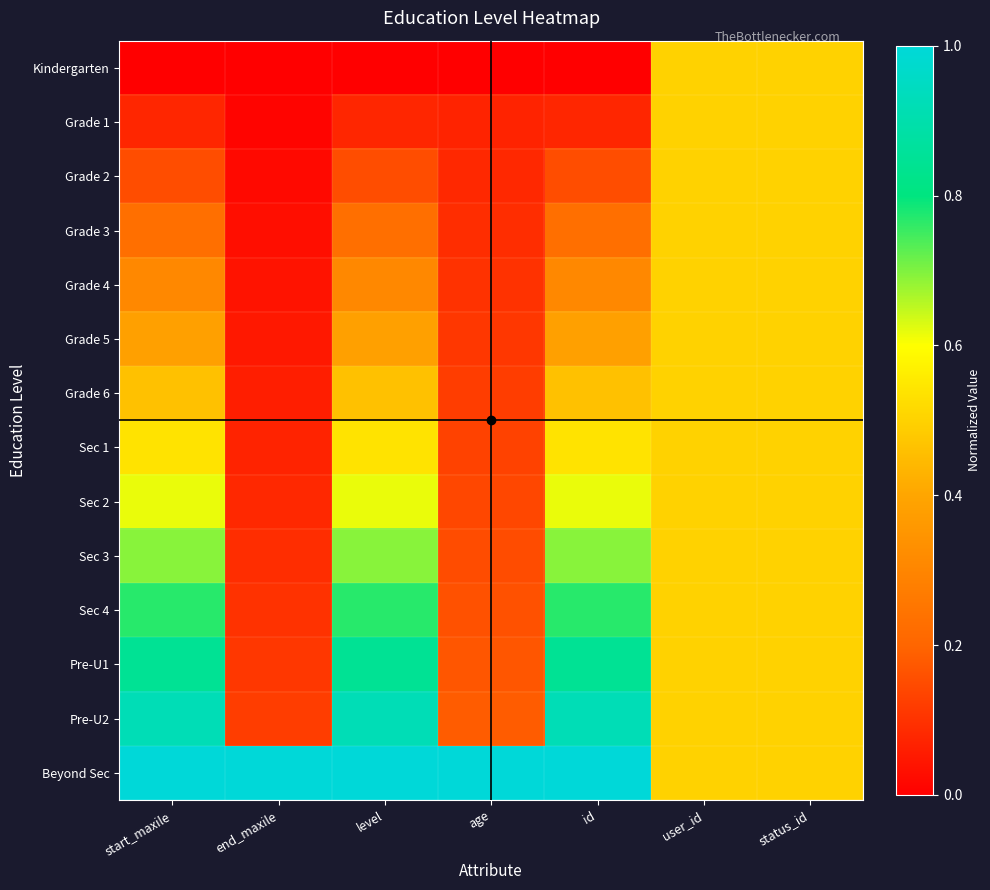

How many distinct data groups are displayed?

14